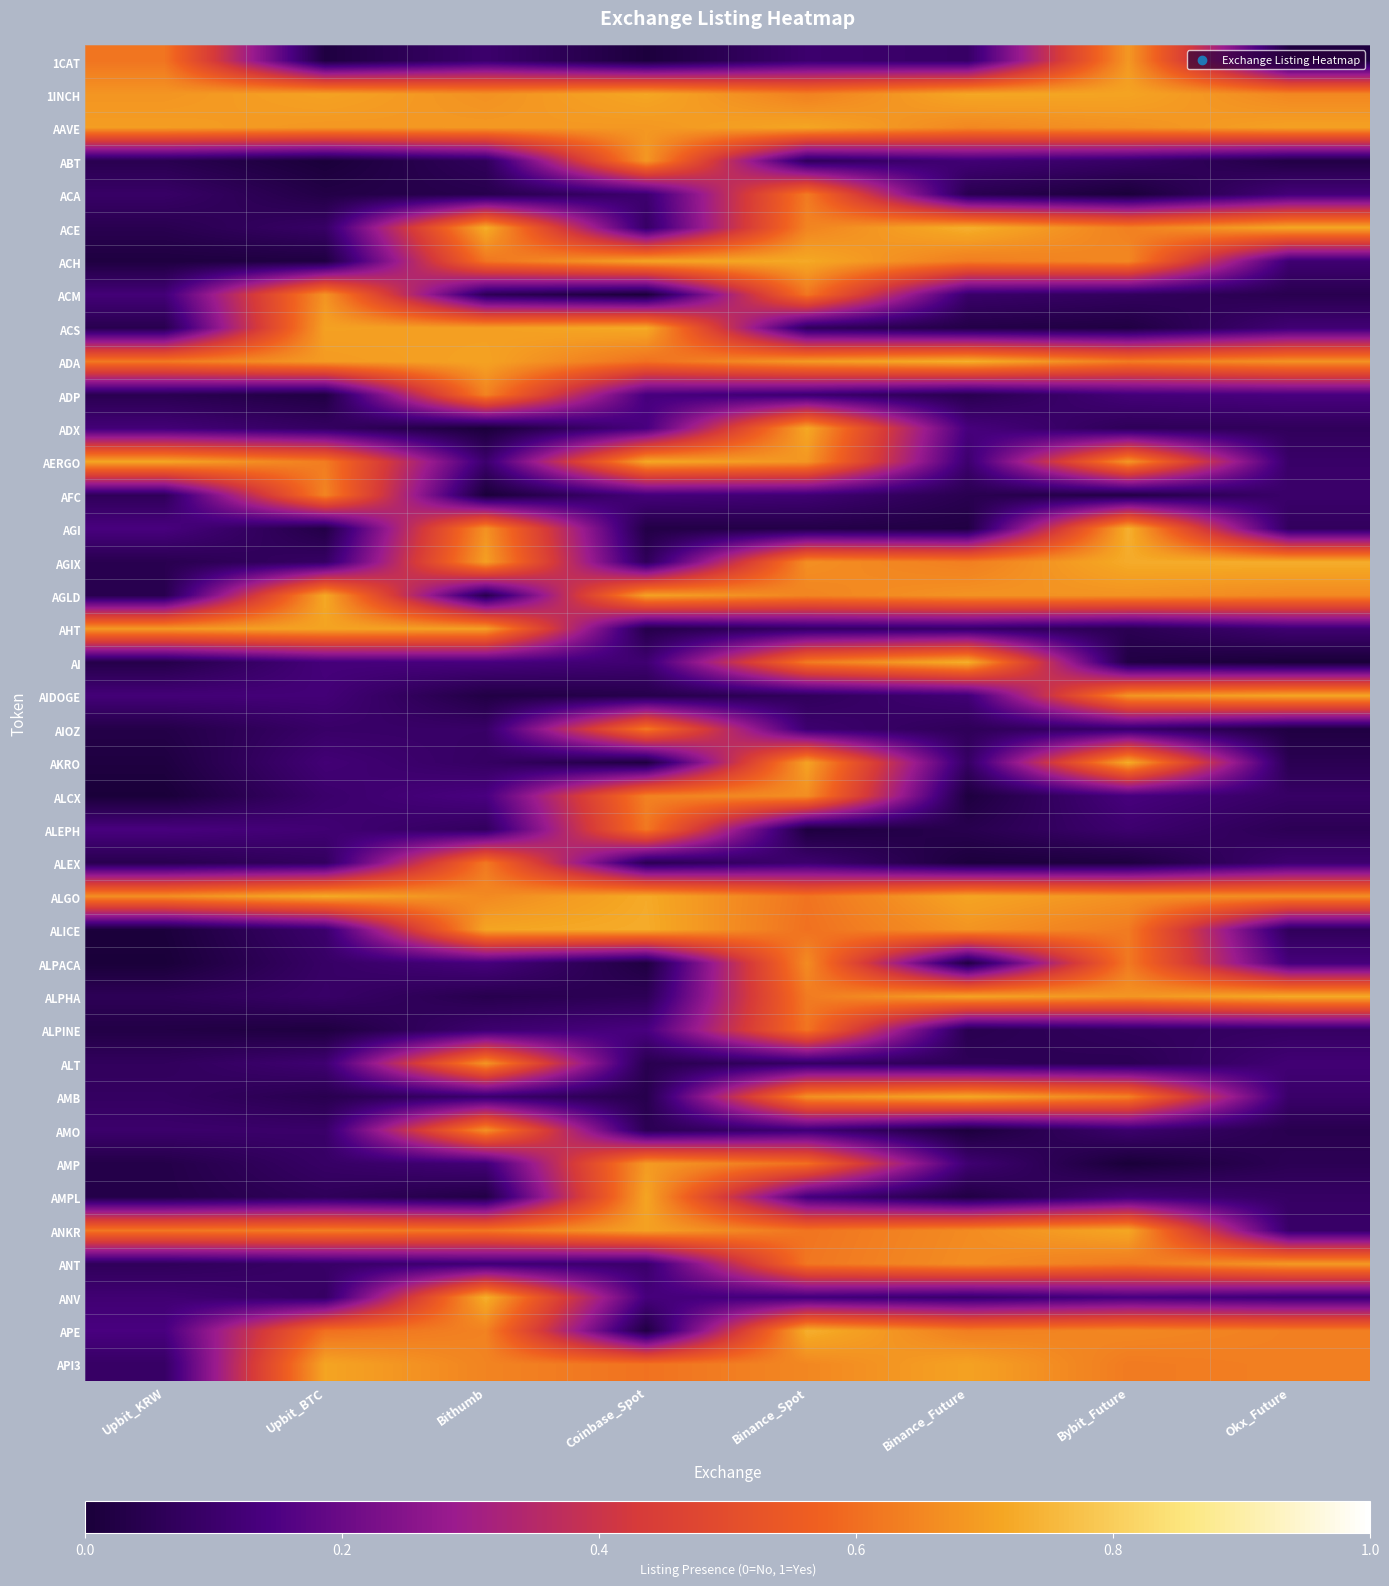

What is the greatest value displayed?

0.7